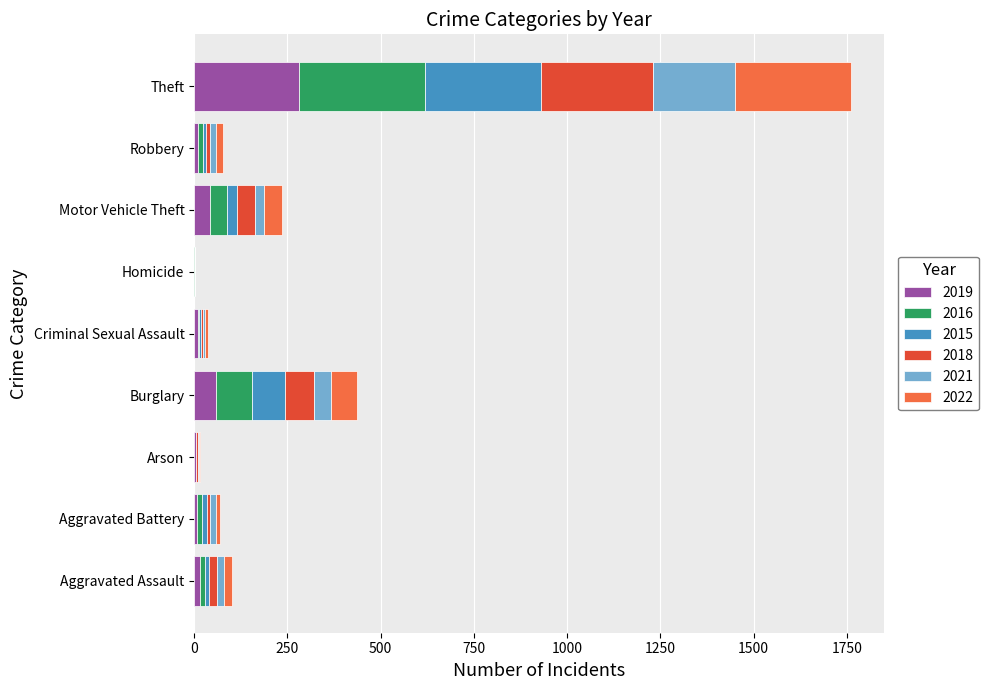

True or false: 2019 has a value of 43 at Motor Vehicle Theft.

True